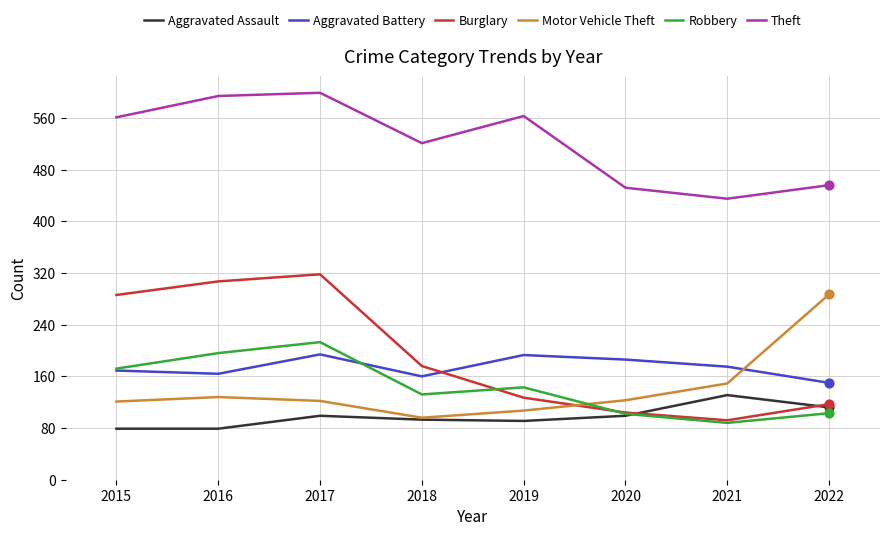

What is the total value across all series at 2016?

1468